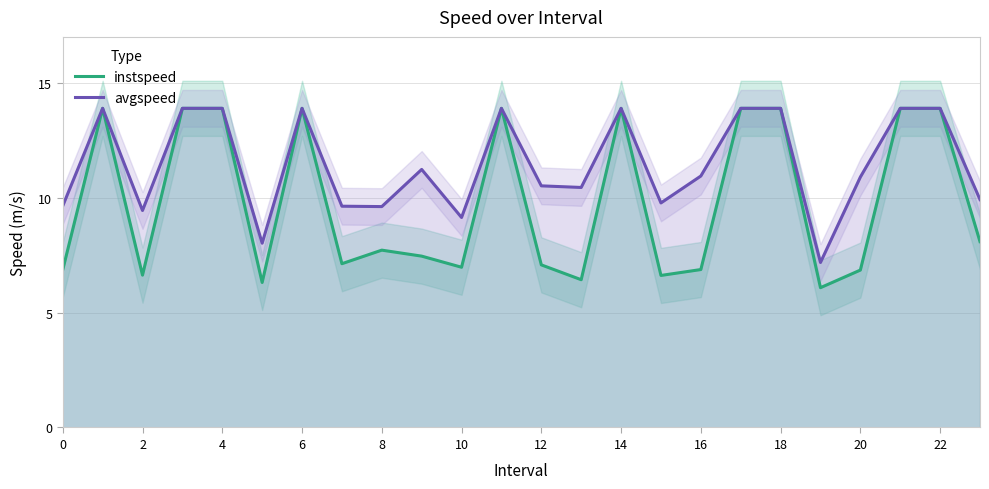

True or false: avgspeed and instspeed intersect in this chart.

False